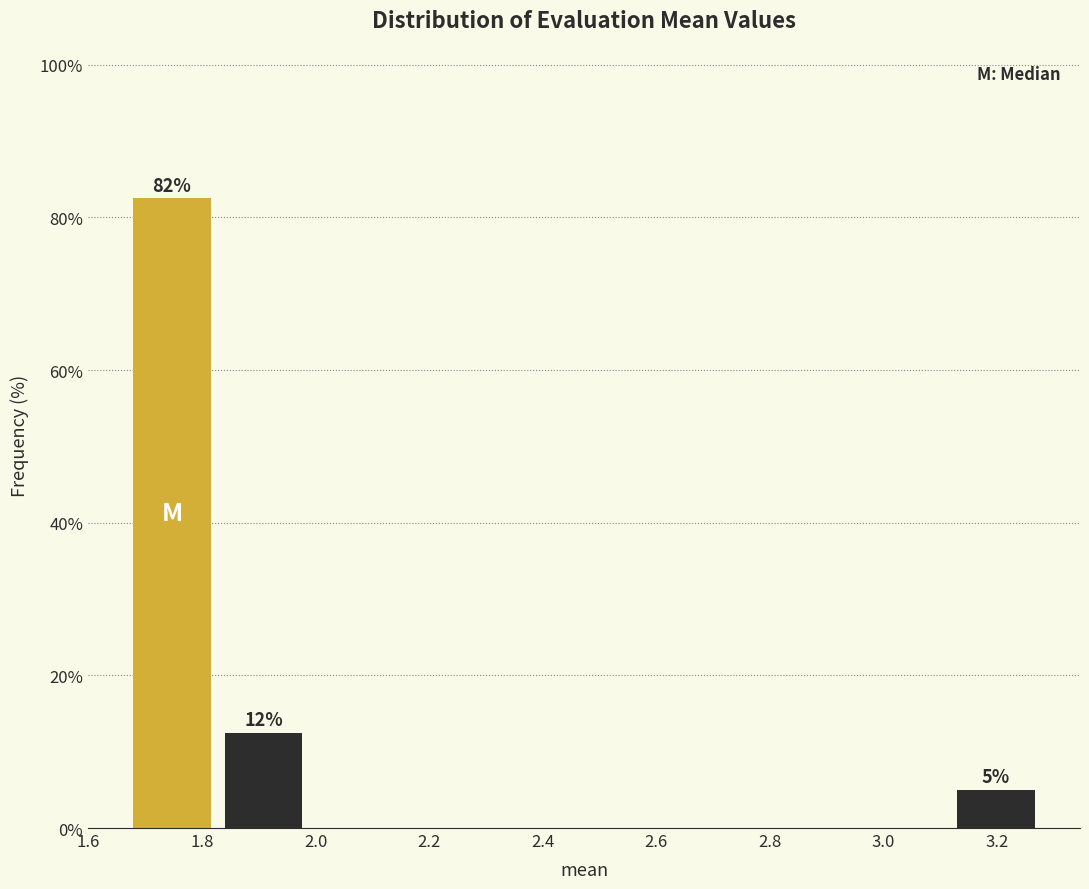

Over which range of the x-axis is the bar tallest?

1.66 to 1.82